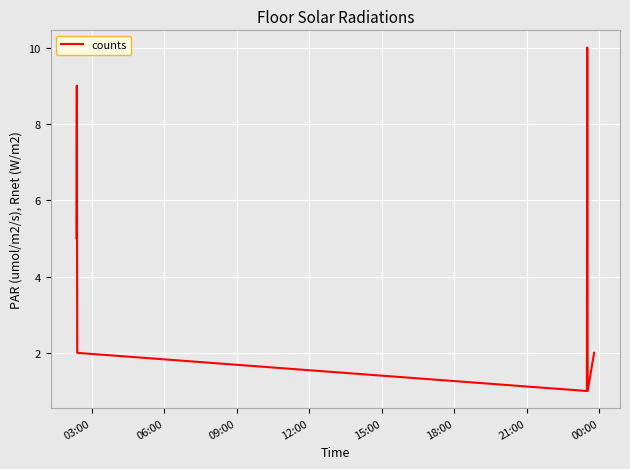

True or false: there are more than 2 points higher than both neighbors.

False